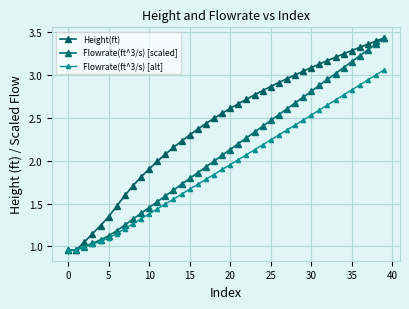

True or false: Height(ft) and Flowrate(ft^3/s) [scaled] intersect in this chart.

False